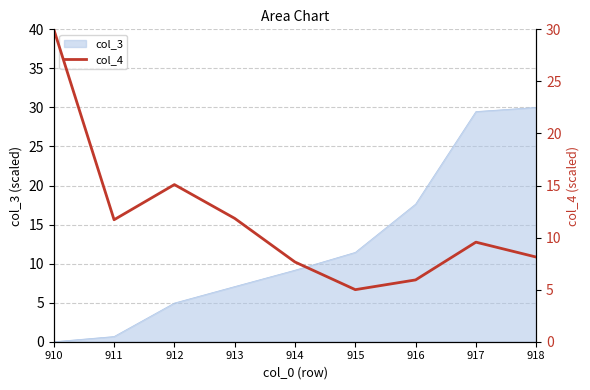

What is the maximum value for col_3?

30.0